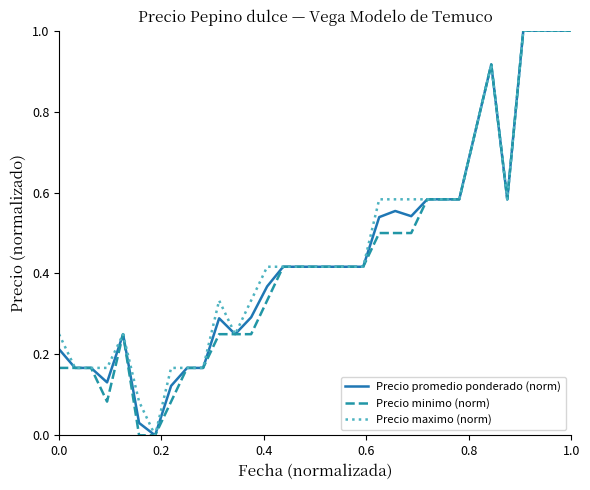

Is it true that Precio promedio ponderado (norm) equals 0.3 at 0.0?

False